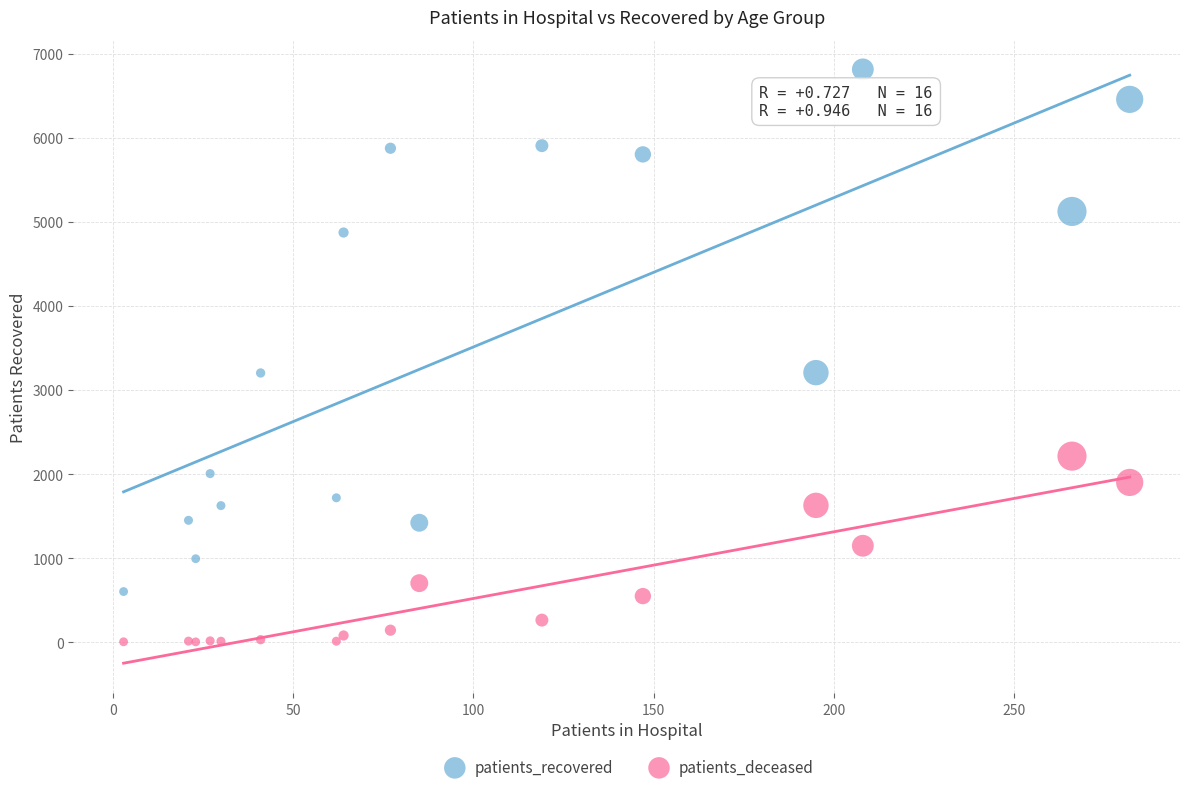

Which series reaches the minimum Y coordinate?

patients_deceased